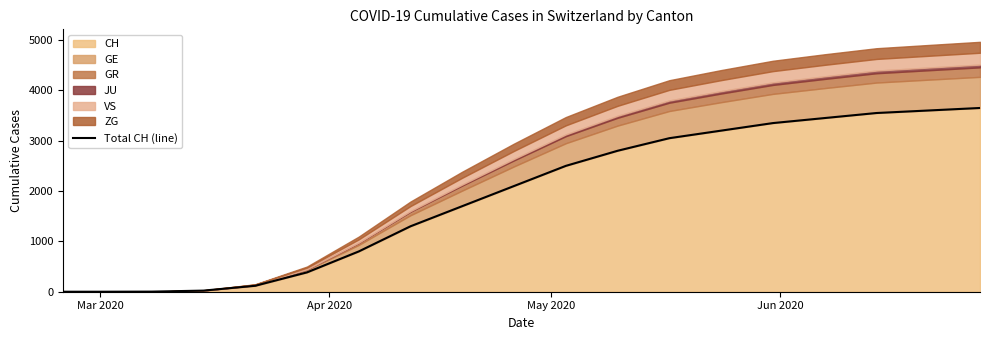

What is the highest value of the CH series?

3650